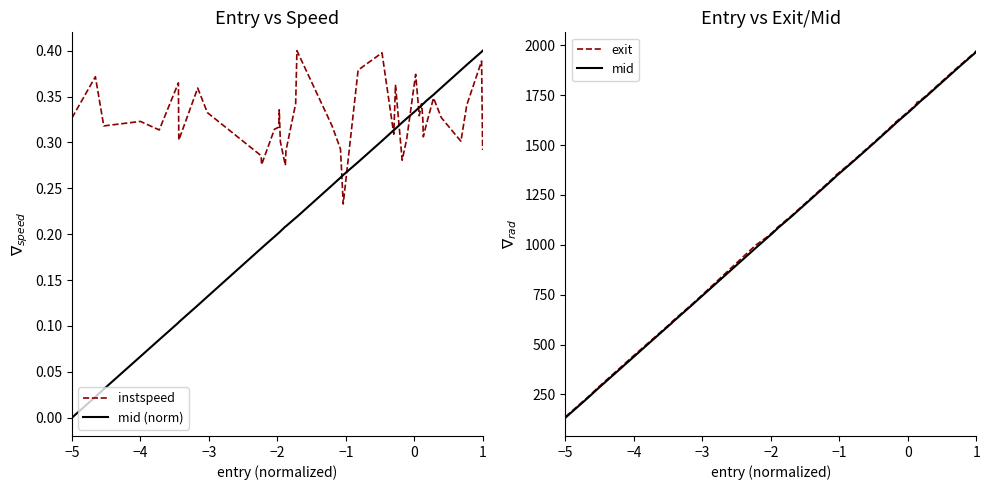

What is the minimum value for exit?

138.7